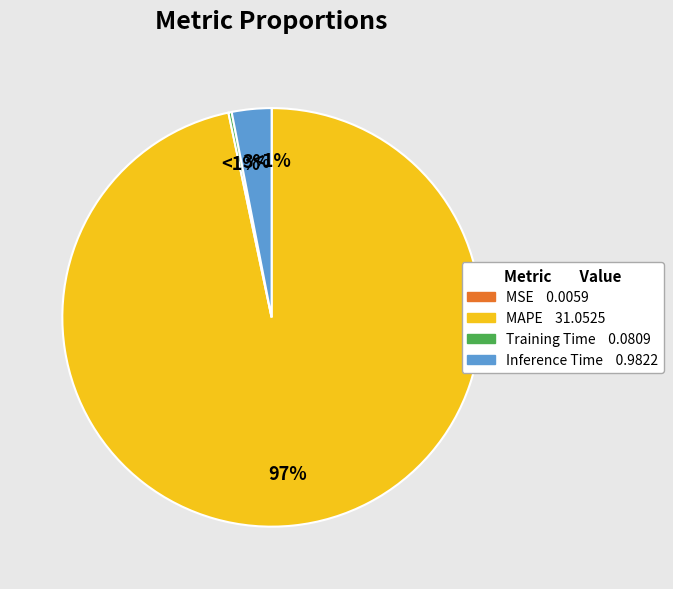

Which category has the biggest portion of the pie?

MAPE